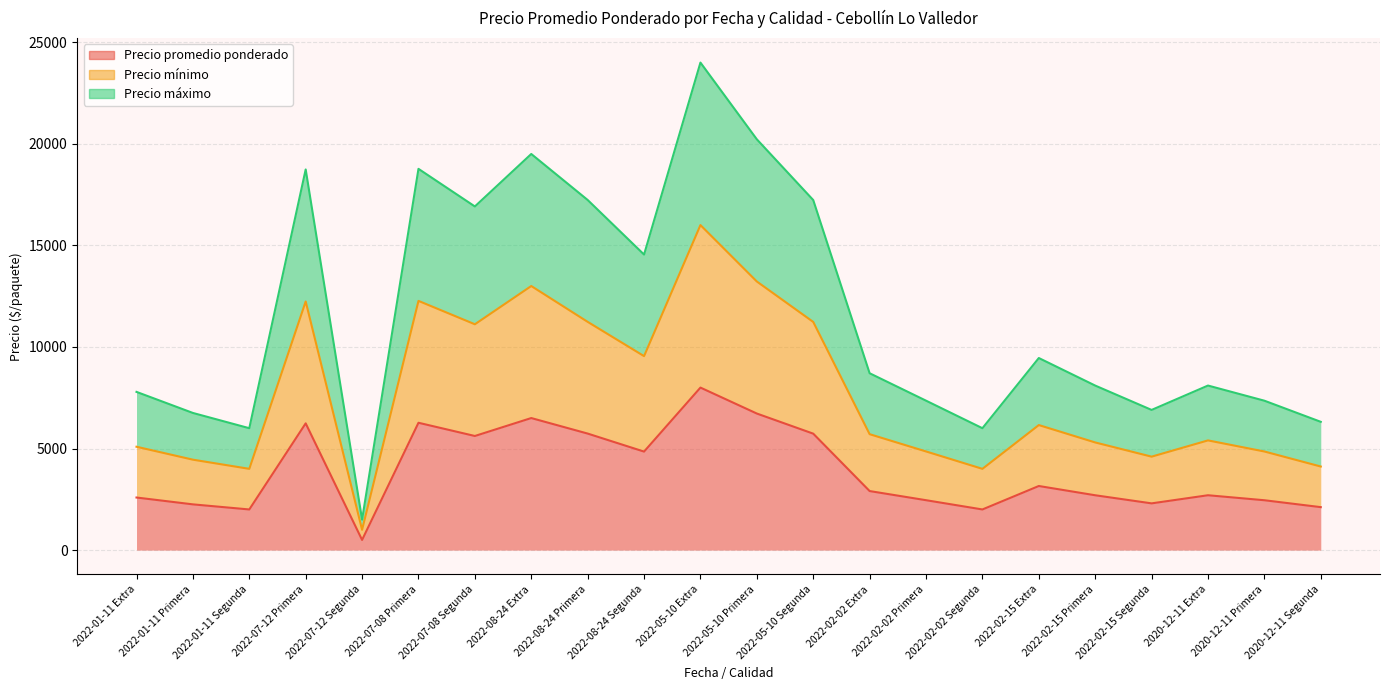

Is it true that Precio mínimo equals 13222 at 2022-05-10 Primera?

True